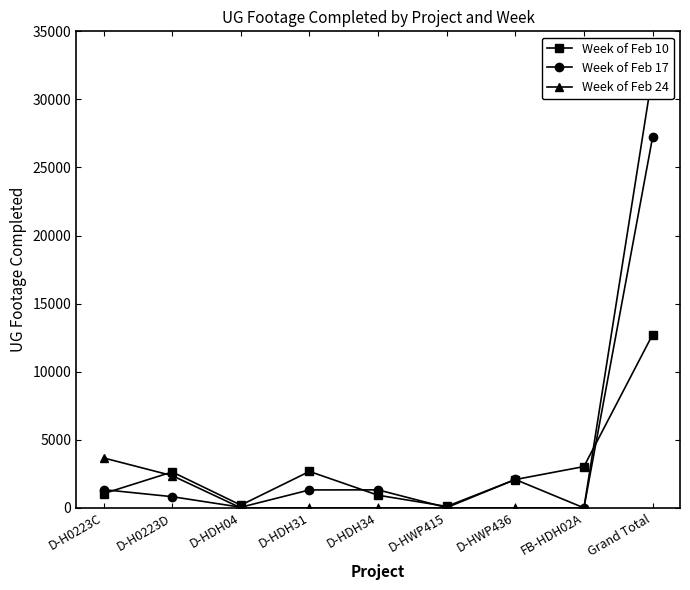

True or false: Week of Feb 24 and Week of Feb 10 cross at least once.

True